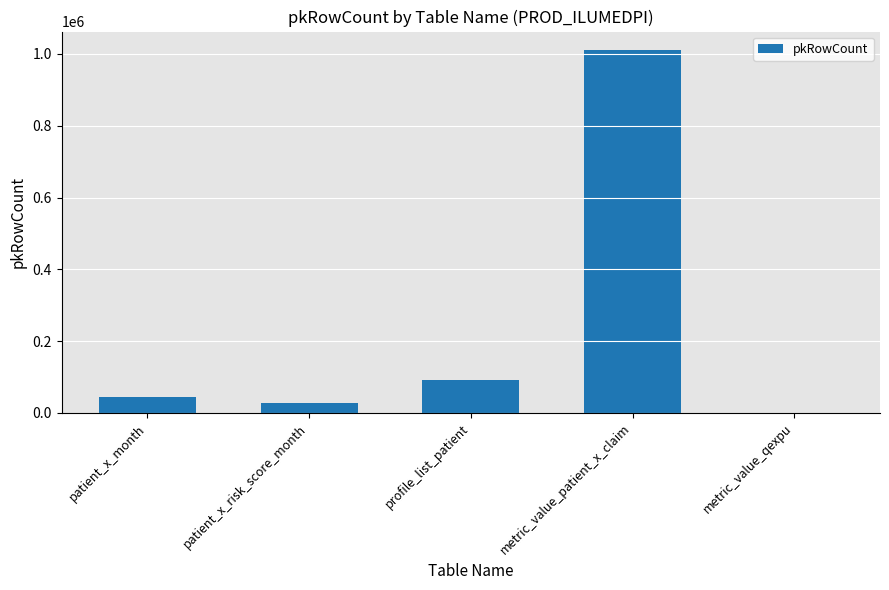

Read the value at metric_value_patient_x_claim.

1011889